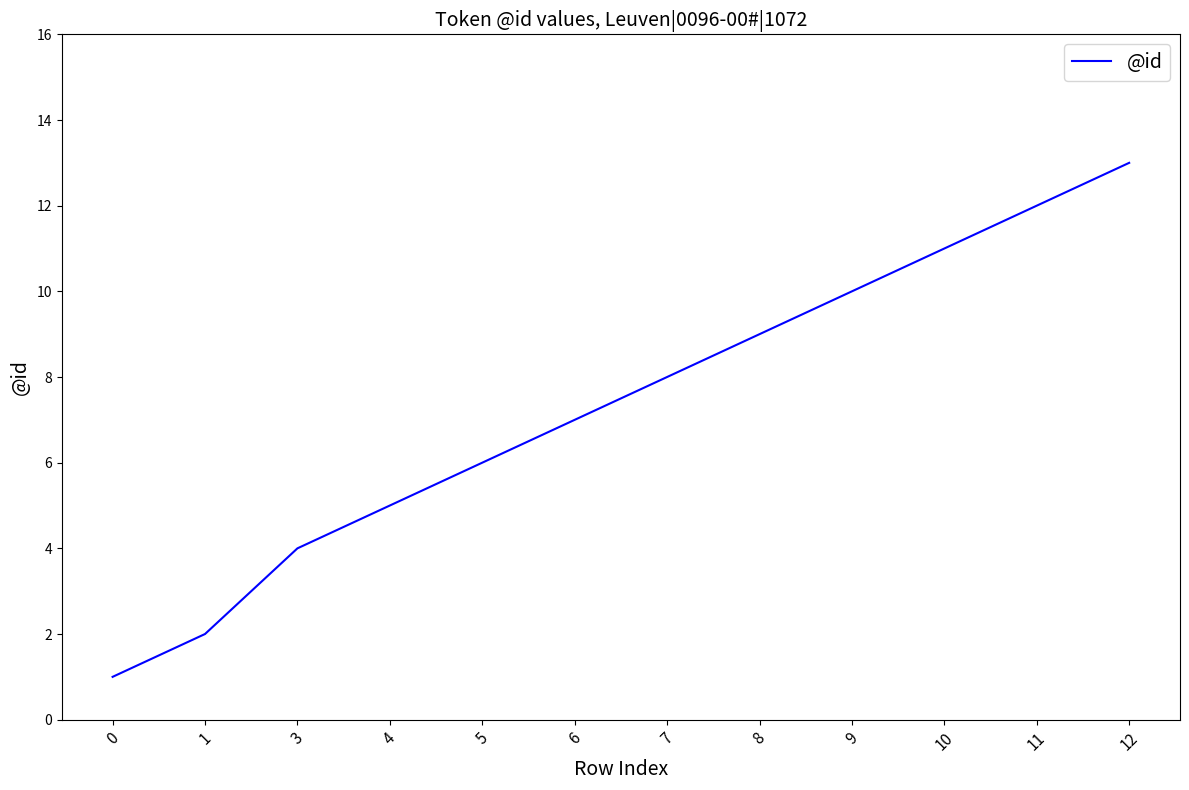

Rank the categories by value from highest to lowest.

12, 11, 10, 9, 8, 7, 6, 5, 4, 3, 1, 0